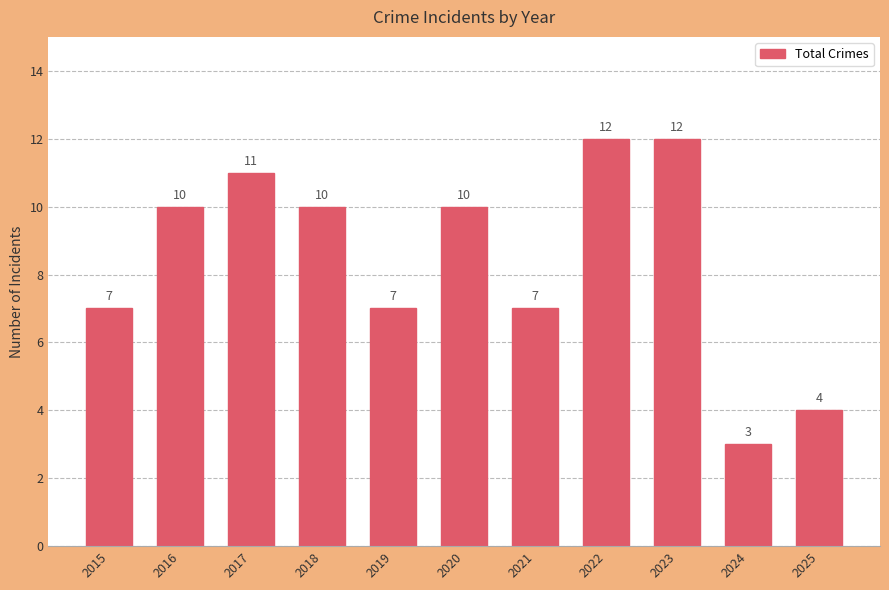

What is the minimum value shown in the chart?

3